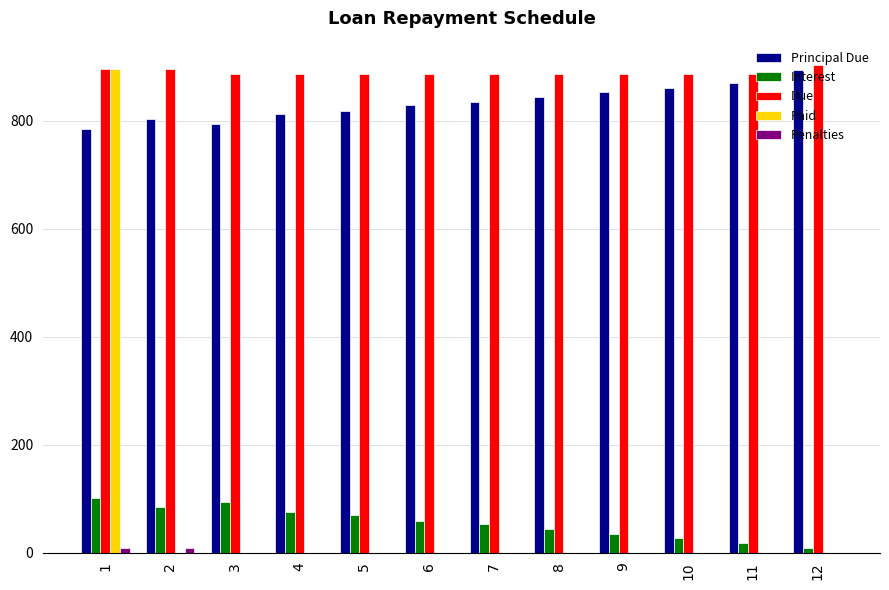

Which series has the largest range (max minus min)?

Paid